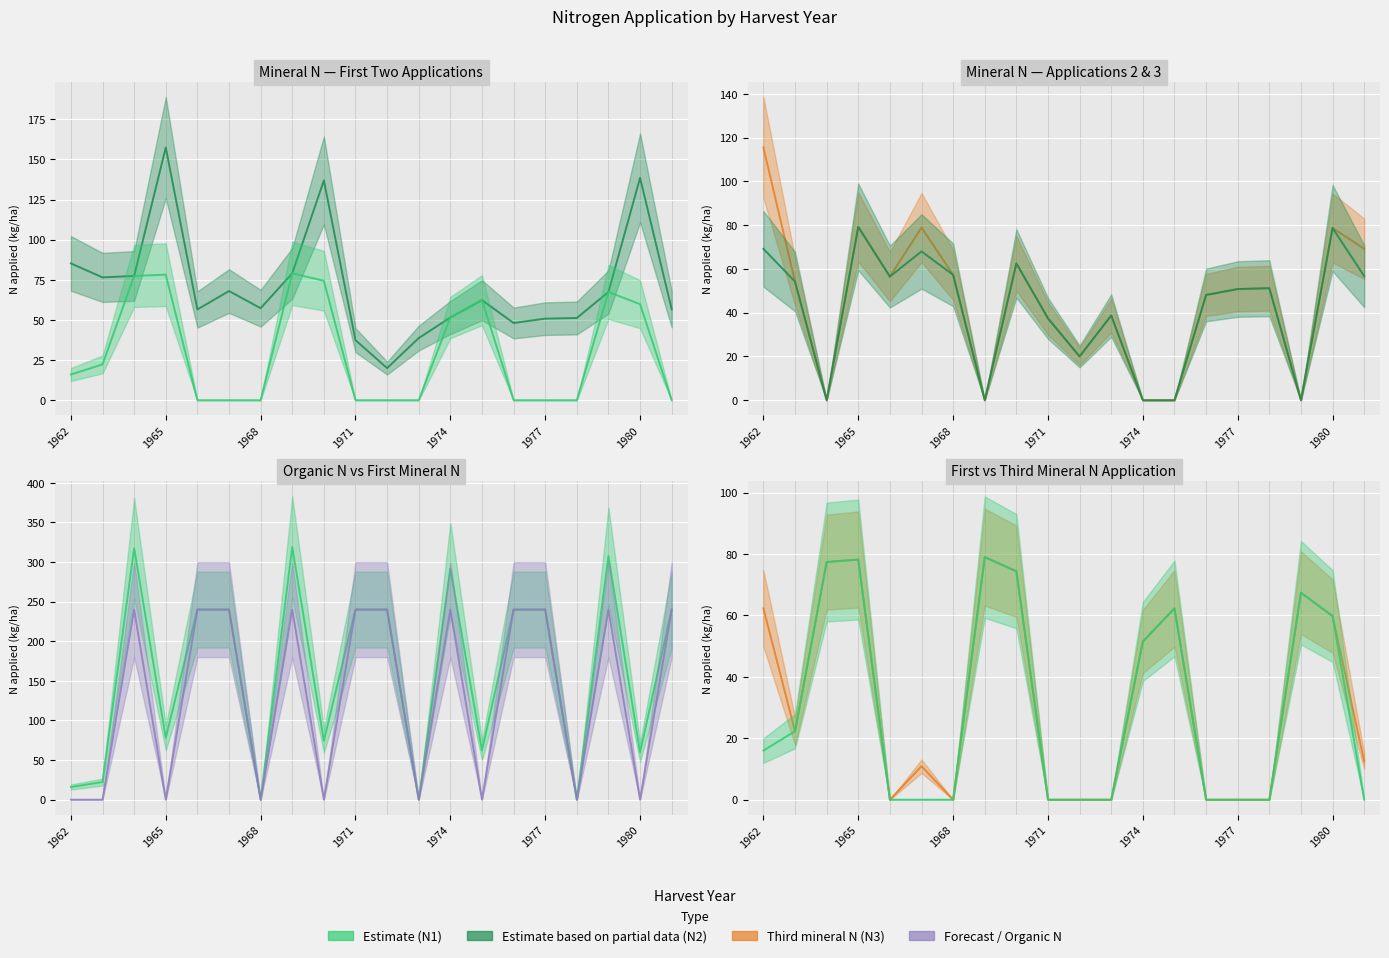

What is the value of the First mineral N (kg/ha) point at the 8th from the left?

79.0